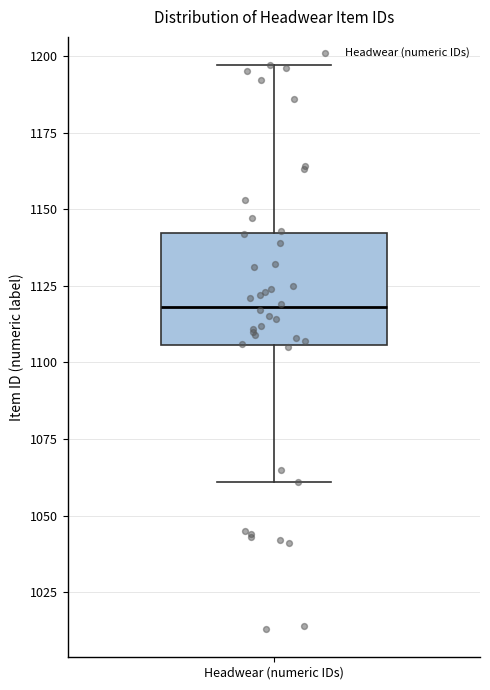

Where does the median line of the box for Headwear (numeric IDs) sit on the y-axis? The values are not printed on the chart, so give them approximately, as read against the axis.

1120